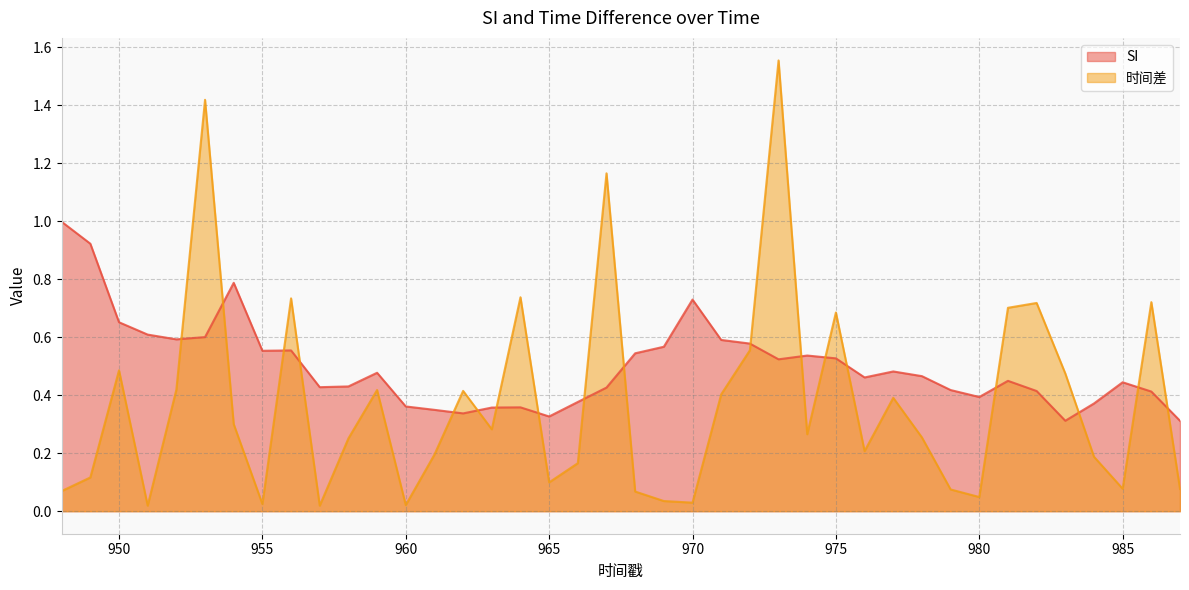

What is the difference between the second highest and second lowest values in the SI series?

0.6